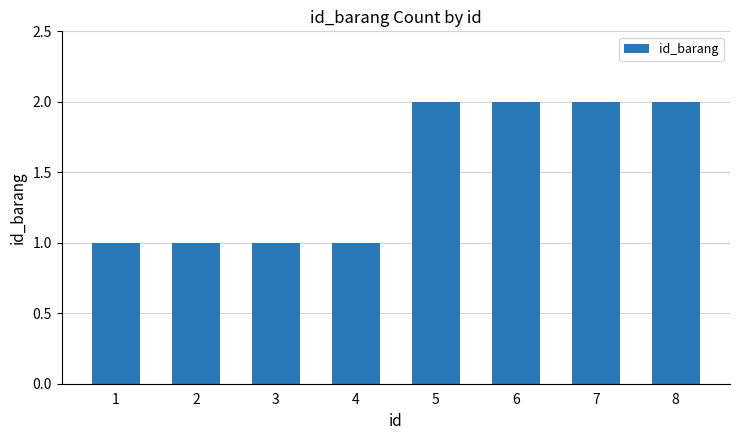

Reading left to right, transcribe all the data shown in this chart.

1=1	2=1	3=1	4=1	5=2	6=2	7=2	8=2